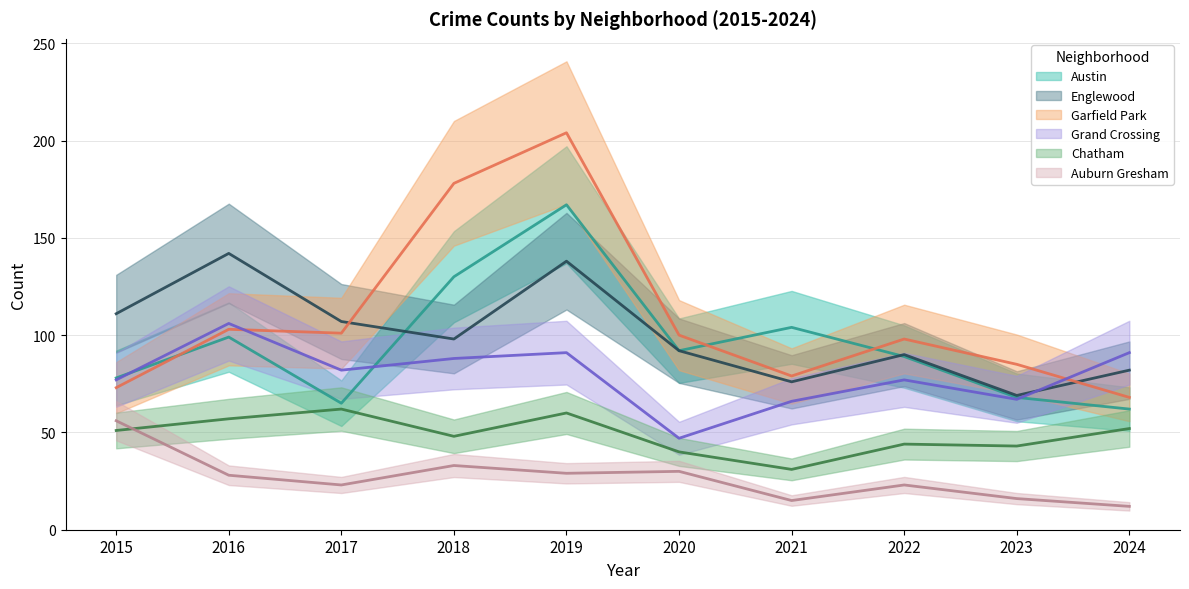

Reading left to right, list all the values displayed in this chart.

Austin: 2015=78	2016=99	2017=65	2018=130	2019=167	2020=92	2021=104	2022=89	2023=68	2024=62
Englewood: 2015=111	2016=142	2017=107	2018=98	2019=138	2020=92	2021=76	2022=90	2023=69	2024=82
Garfield Park: 2015=73	2016=103	2017=101	2018=178	2019=204	2020=100	2021=79	2022=98	2023=85	2024=68
Grand Crossing: 2015=77	2016=106	2017=82	2018=88	2019=91	2020=47	2021=66	2022=77	2023=67	2024=91
Chatham: 2015=51	2016=57	2017=62	2018=48	2019=60	2020=40	2021=31	2022=44	2023=43	2024=52
Auburn Gresham: 2015=56	2016=28	2017=23	2018=33	2019=29	2020=30	2021=15	2022=23	2023=16	2024=12